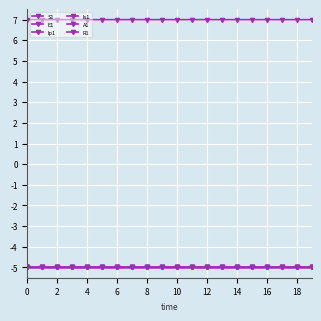

Does the chart have visible grid lines?

Yes